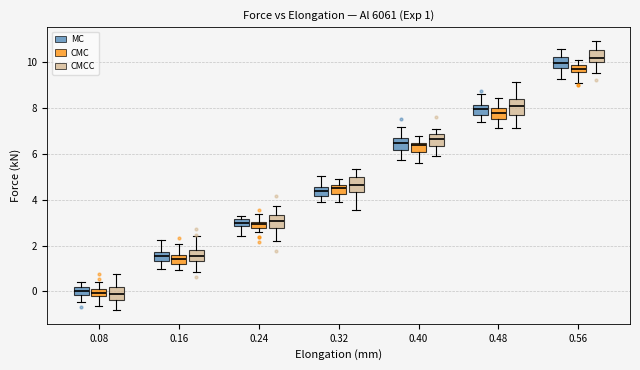

Which box has the highest median line?

0.56 (CMCC)